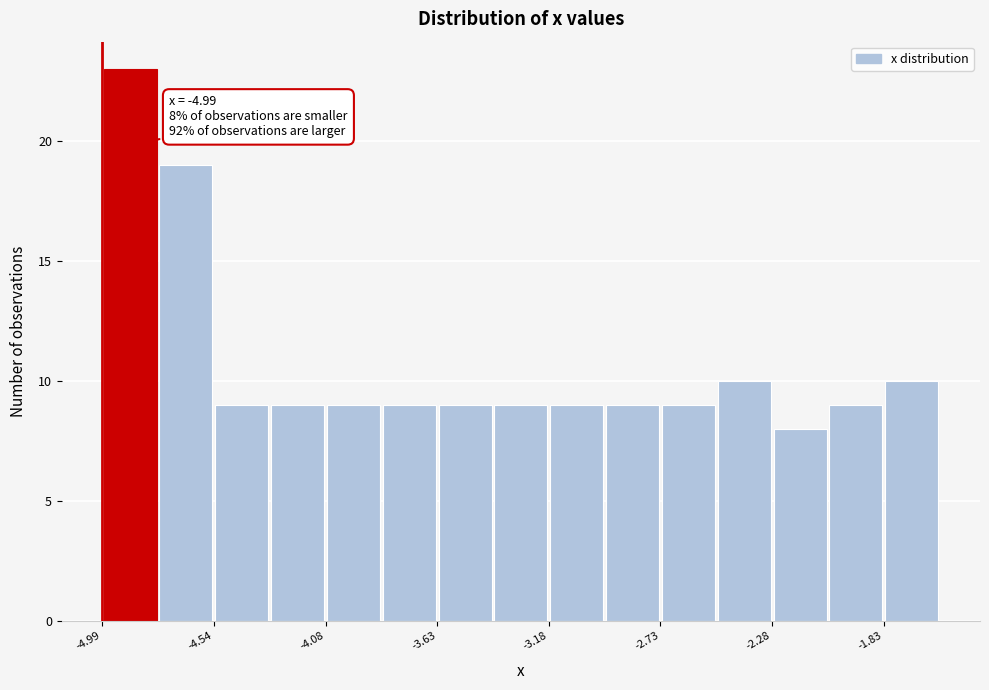

Which range on the x-axis has the tallest bar?

-5.00 to -4.75